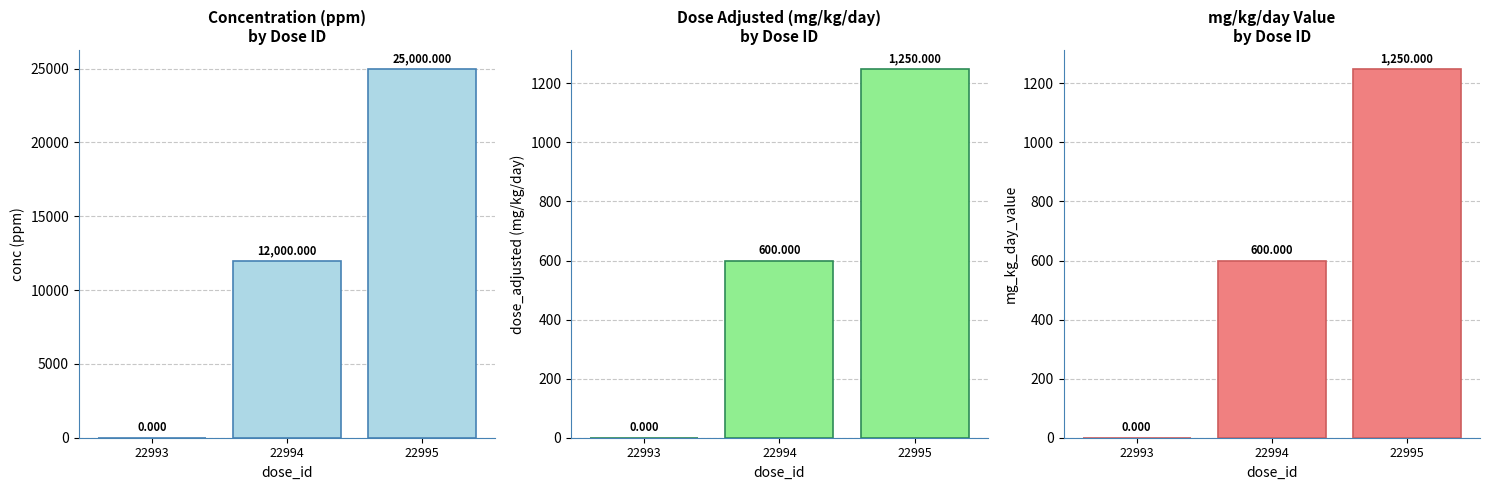

Count the mg_kg_day_value values in the range 0 to 1250.

3